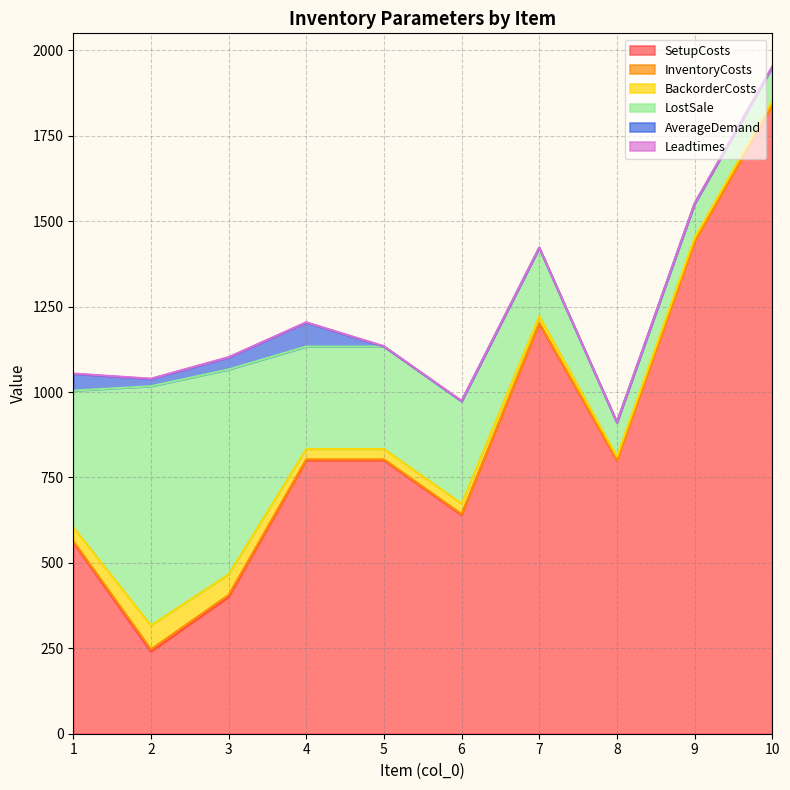

What is the difference between the maximum and minimum values in the LostSale series?

600